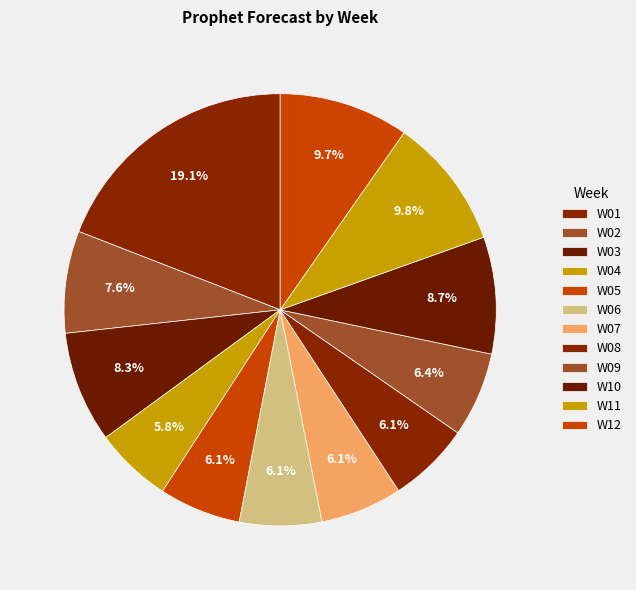

True or false: W12 accounts for 10% of the total.

True